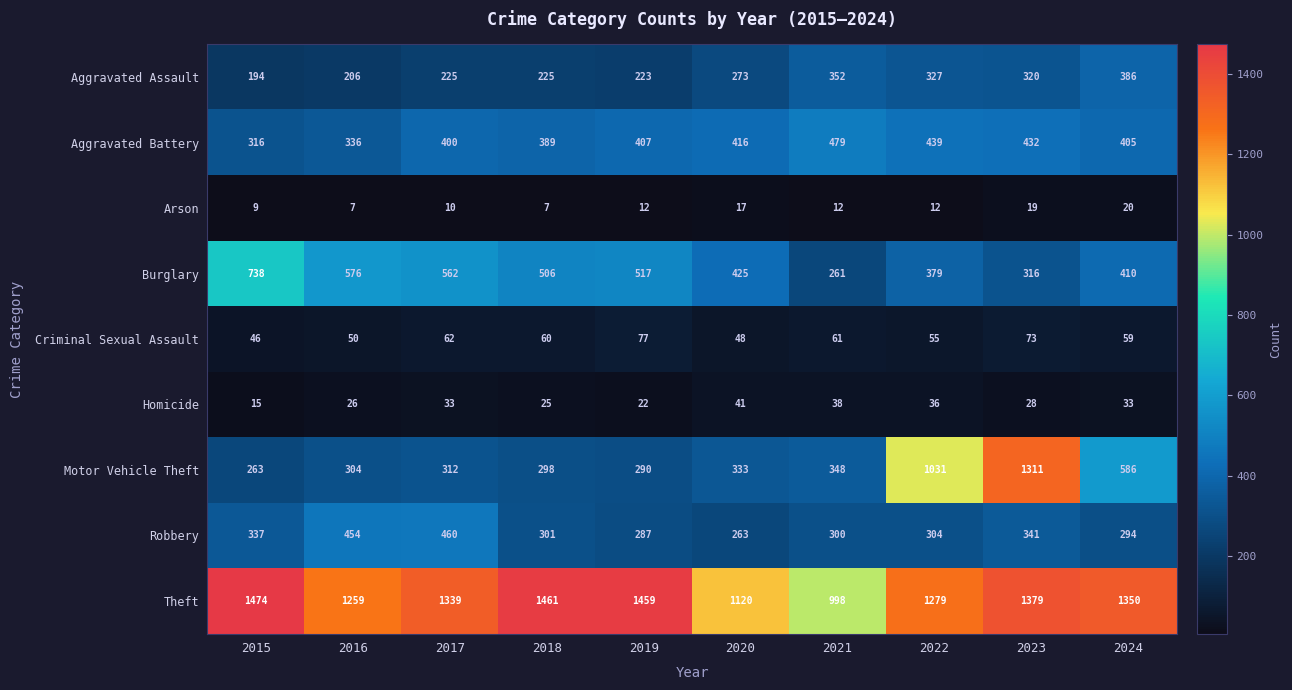

The value of Motor Vehicle Theft at 2019 is 290. True or false?

True